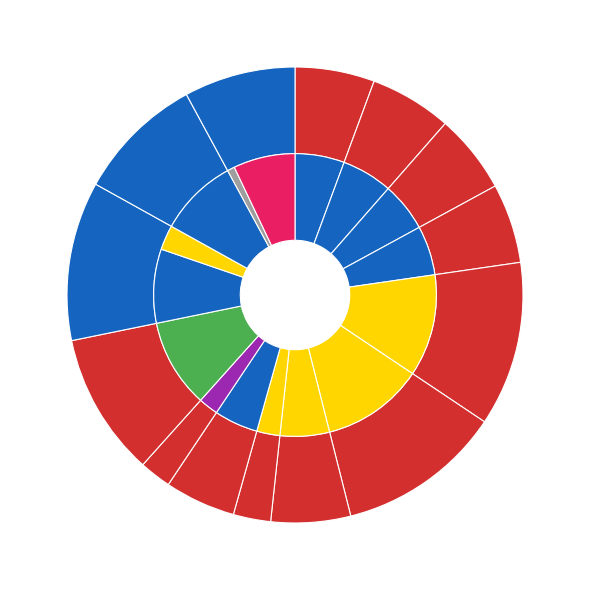

Is there a majority slice in this chart?

No